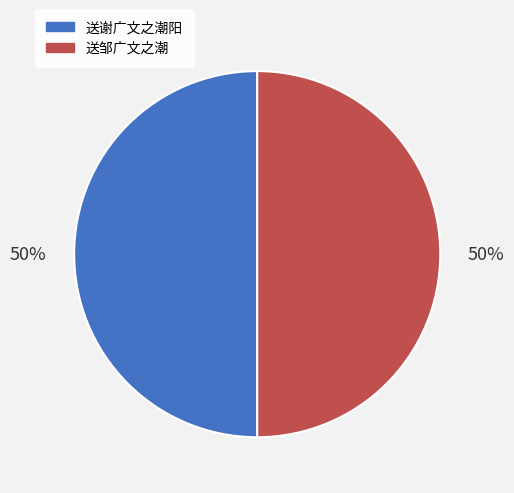

To the nearest percent, what is the average slice percentage?

50%